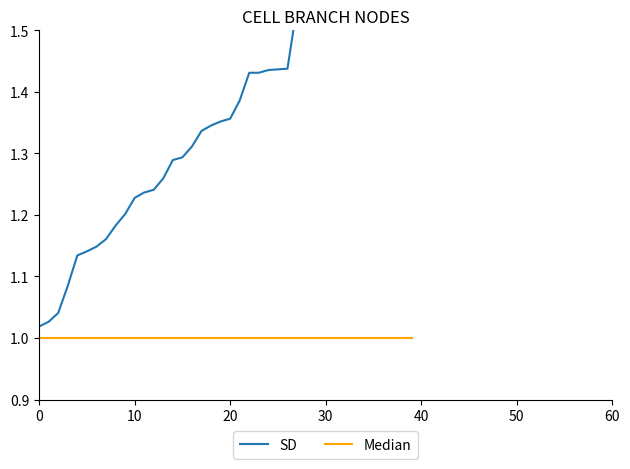

What is the average value of the Median series?

1.0